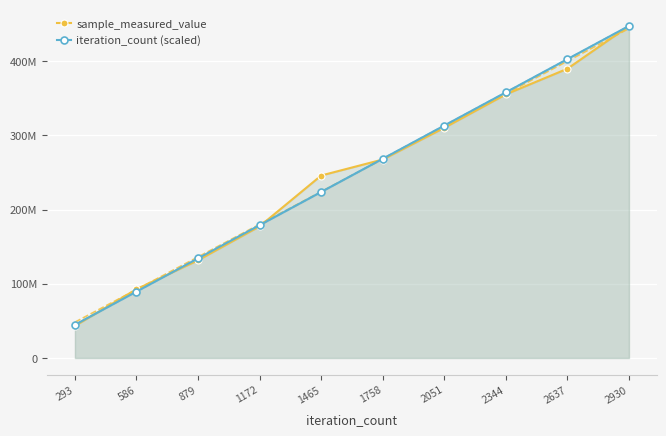

Which series has the widest spread of values?

sample_measured_value